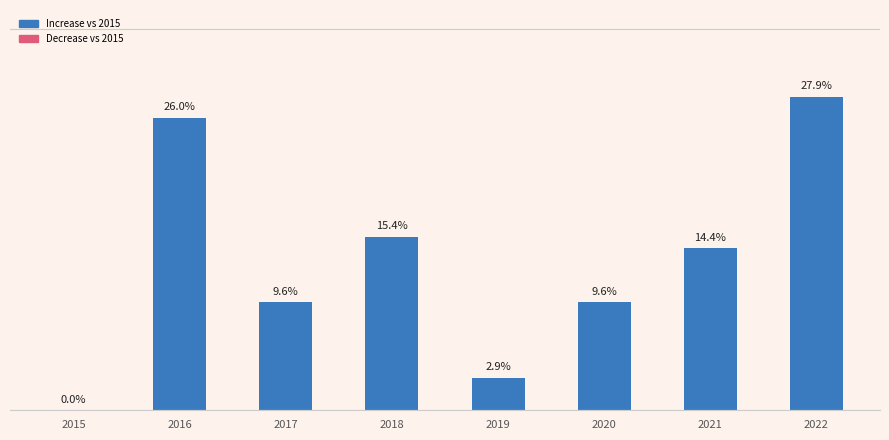

What value does the data have at 2016?

26.0